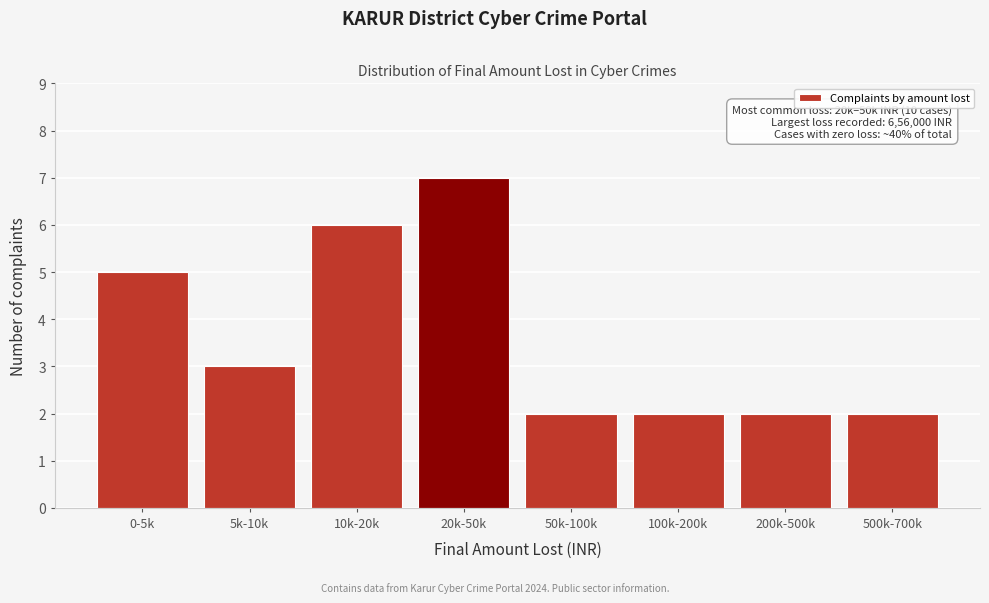

Reading left to right, transcribe all the data shown in this chart.

5	3	6	7	2	2	2	2